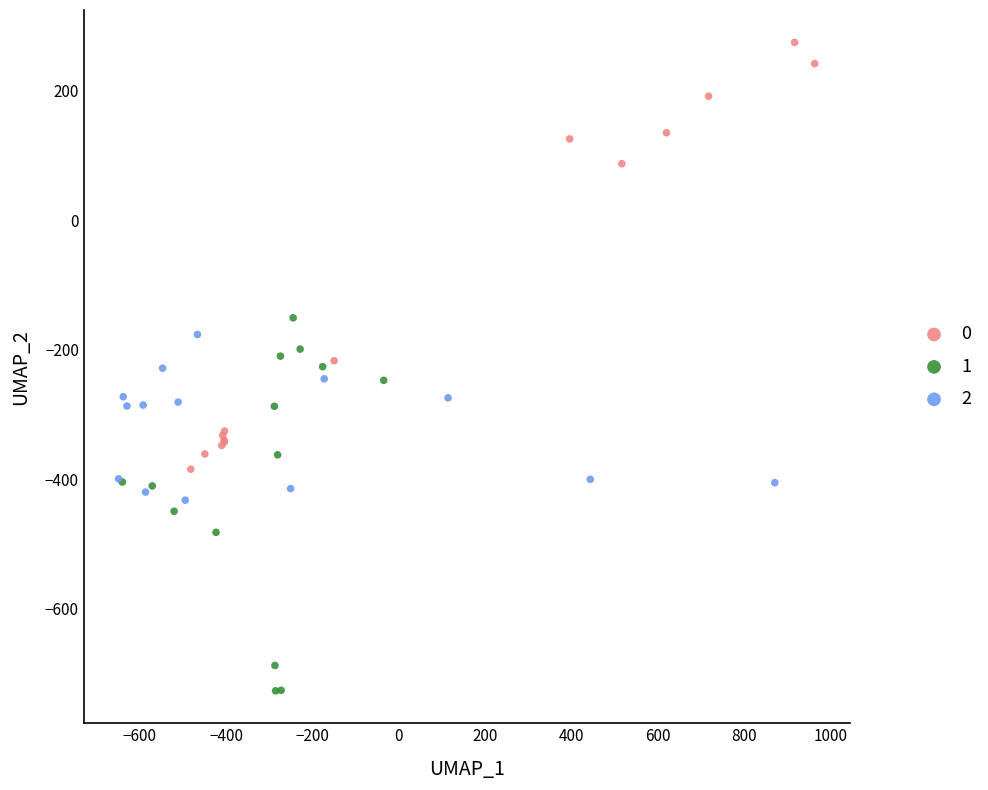

Which series reaches the minimum Y coordinate?

1